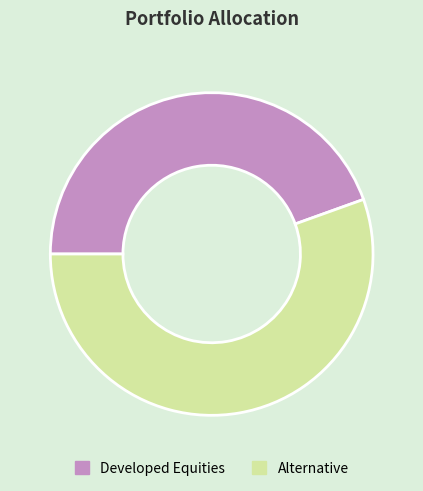

True or false: Developed Equities accounts for 30% of the total.

False